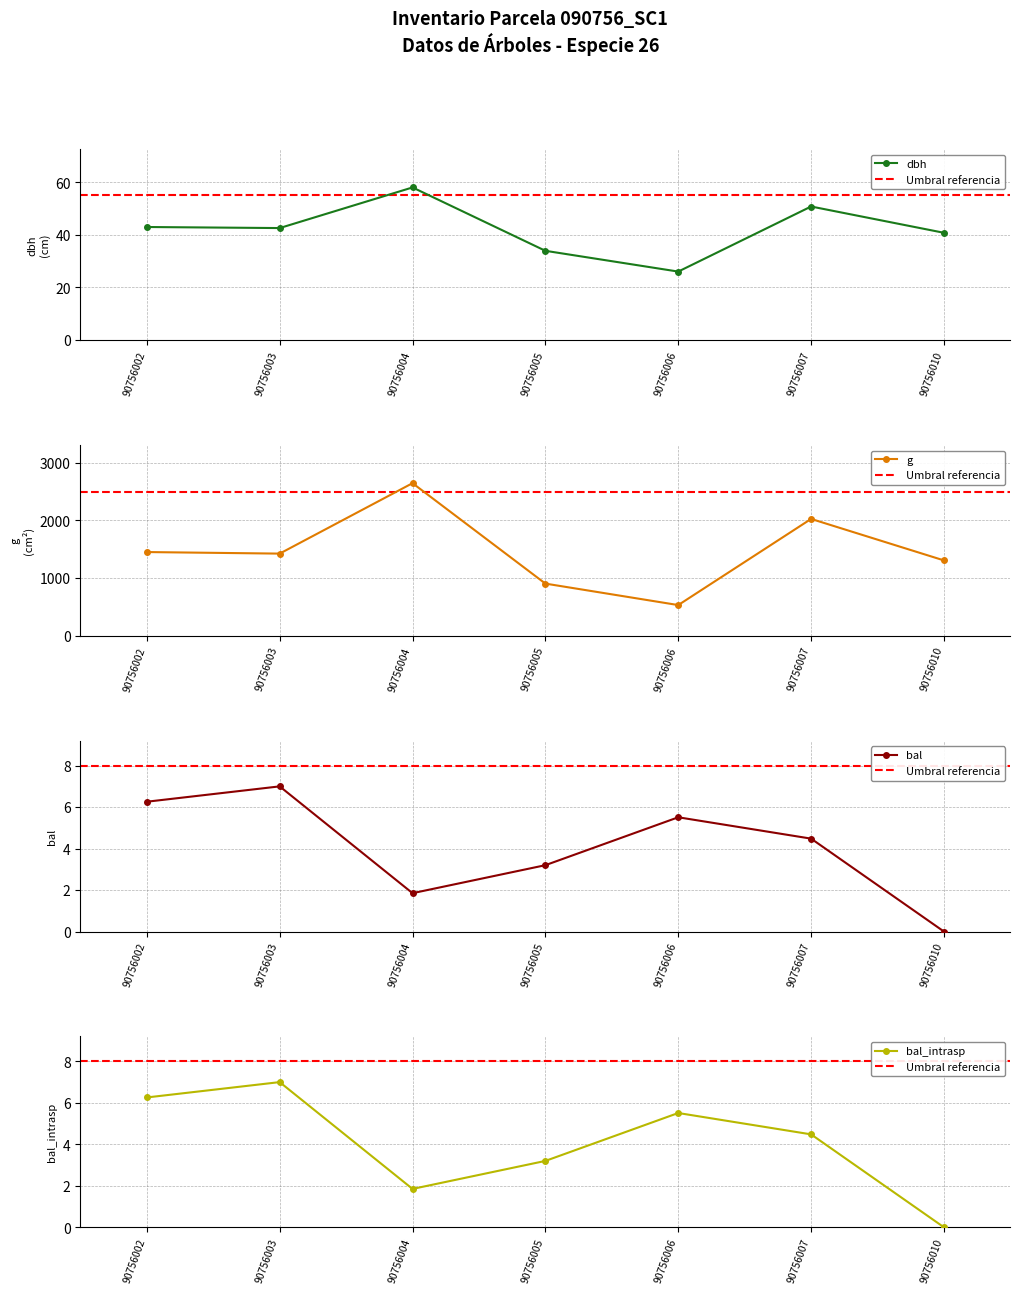

At 90756007, list the series in order from largest to smallest.

g, dbh, bal, bal_intrasp